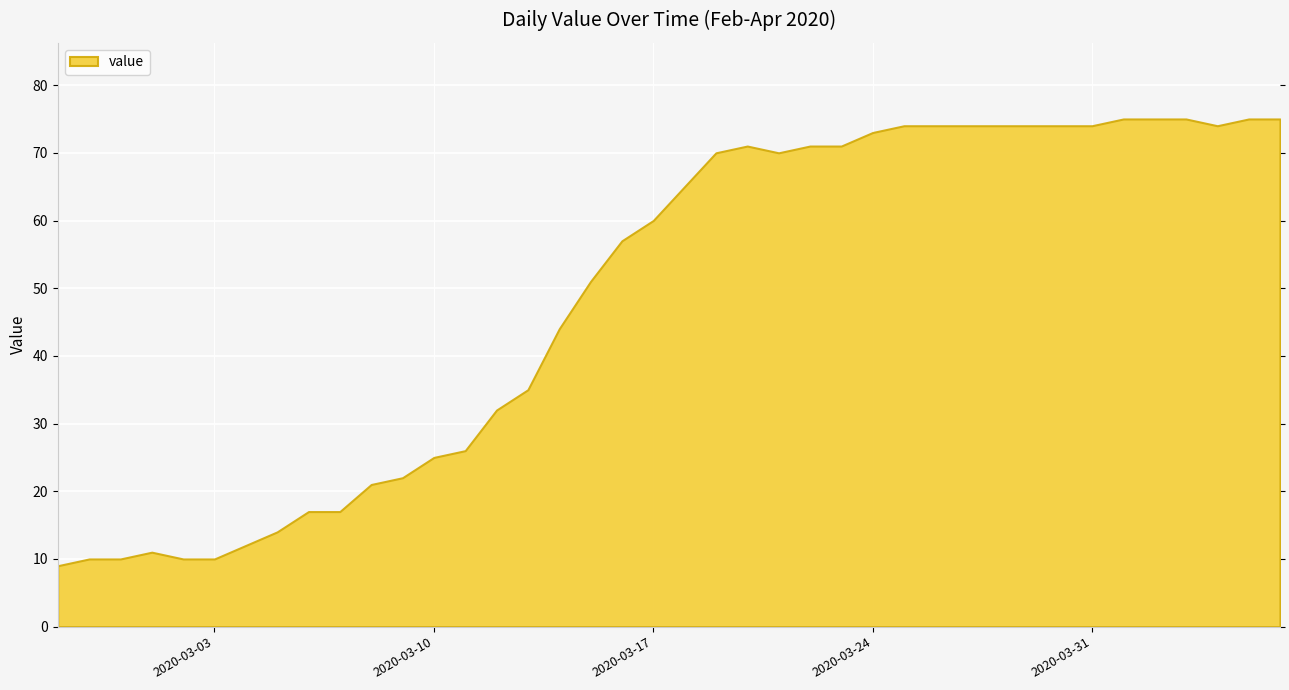

What is the maximum value shown in the chart?

75